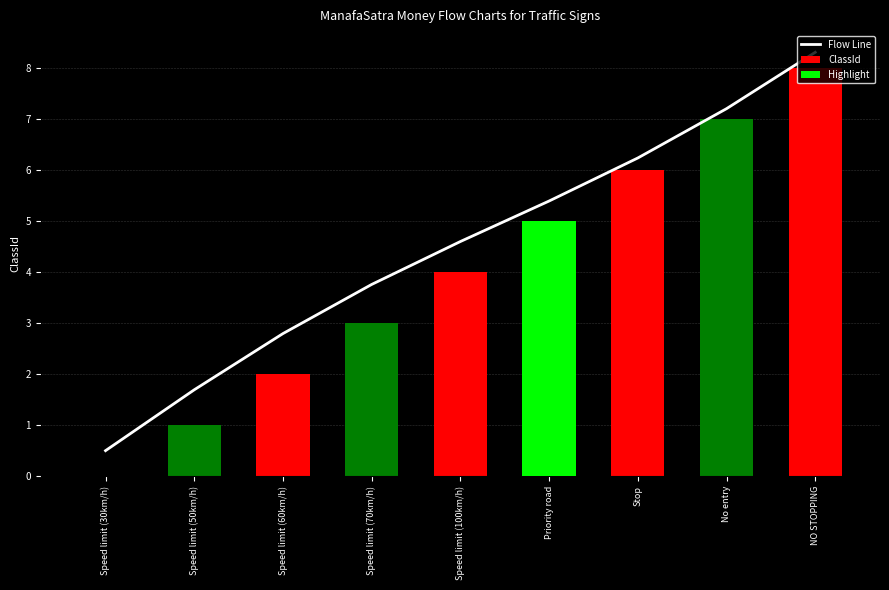

At which category is the sum across all series the highest?

NO STOPPING